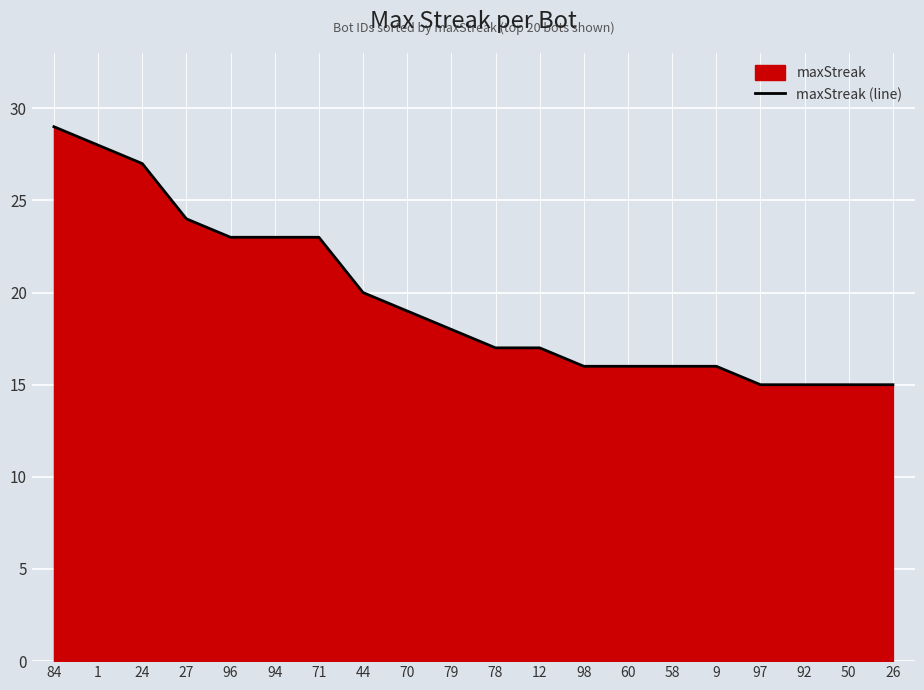

Does the chart display data point markers on the line(s)?

No